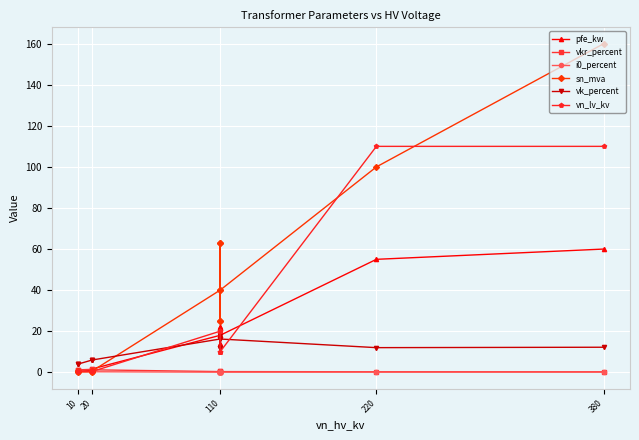

What is the sum of all sn_mva values?

518.6